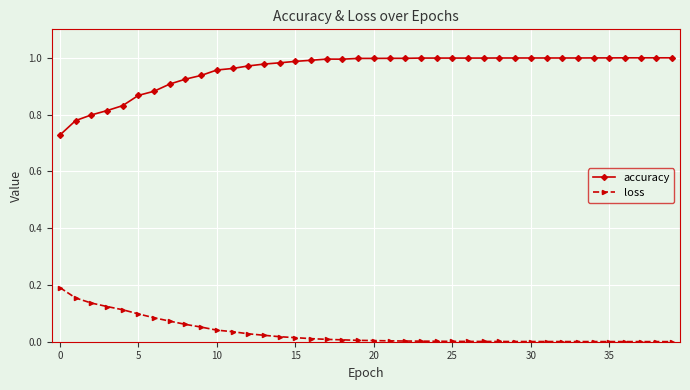

True or false: loss and accuracy intersect in this chart.

False